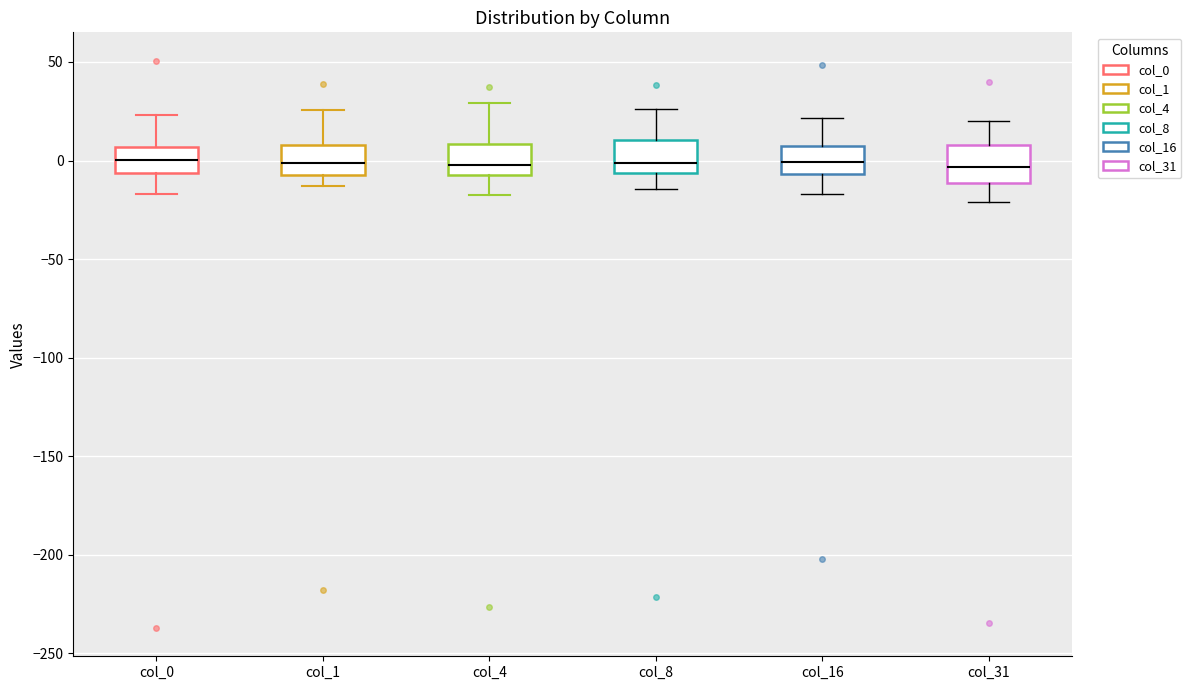

Reading left to right, transcribe this box plot: for each box, give where its median line is, the range the box spans, and where its two whiskers end, as read against the y-axis. The values are not printed on the chart, so give them approximately, as read against the axis.

col_0: median 0, box -5 to 5, whiskers -15 to 25
col_1: median 0, box -5 to 10, whiskers -15 to 25
col_4: median 0, box -10 to 10, whiskers -15 to 30
col_8: median 0, box -5 to 10, whiskers -15 to 25
col_16: median 0, box -5 to 10, whiskers -15 to 20
col_31: median -5, box -10 to 10, whiskers -20 to 20